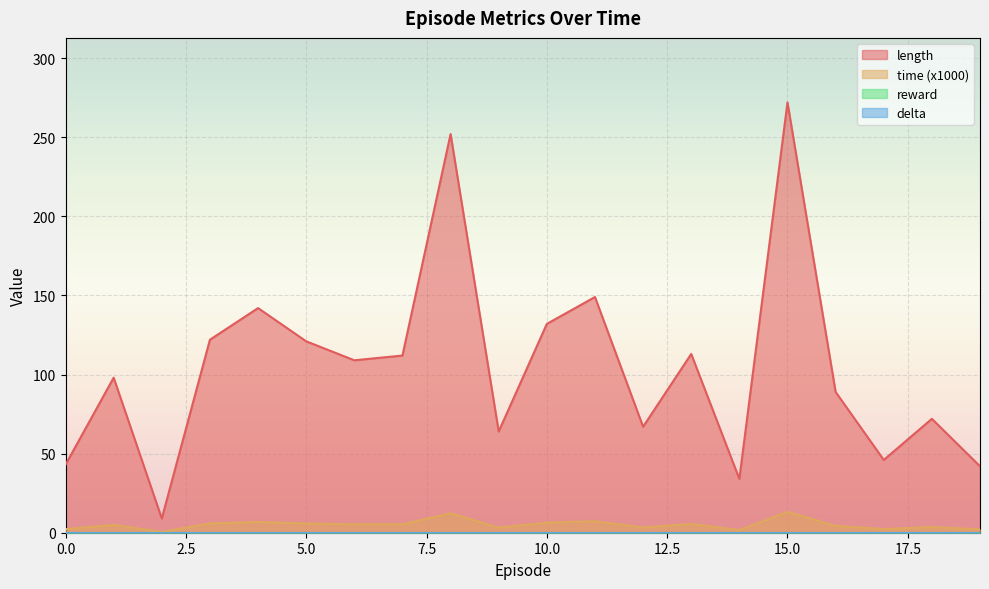

True or false: time and length cross at least once.

False